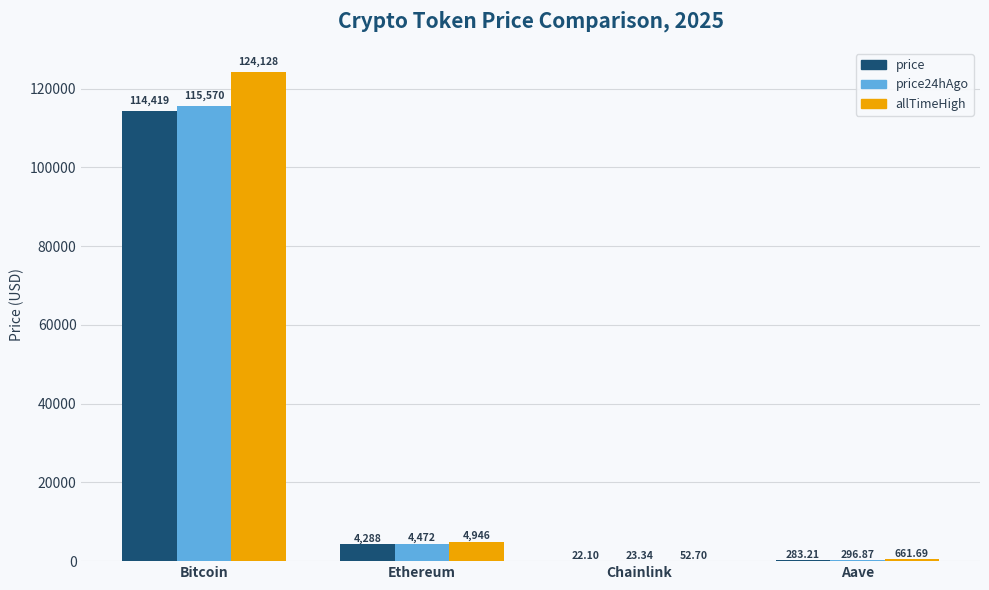

Between Ethereum and Chainlink, which series saw the biggest shift?

allTimeHigh